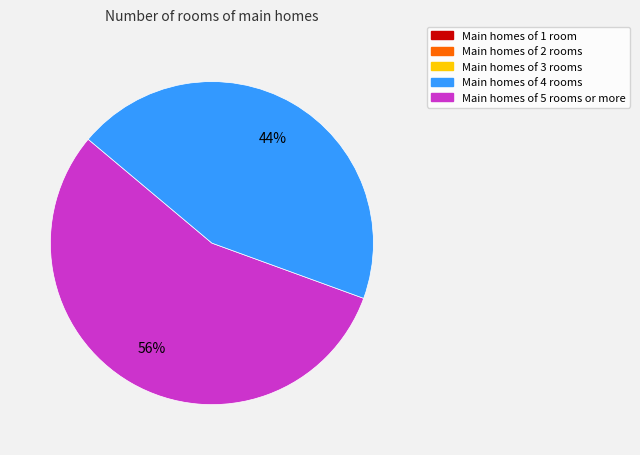

To the nearest percent, what is the average slice percentage?

50%